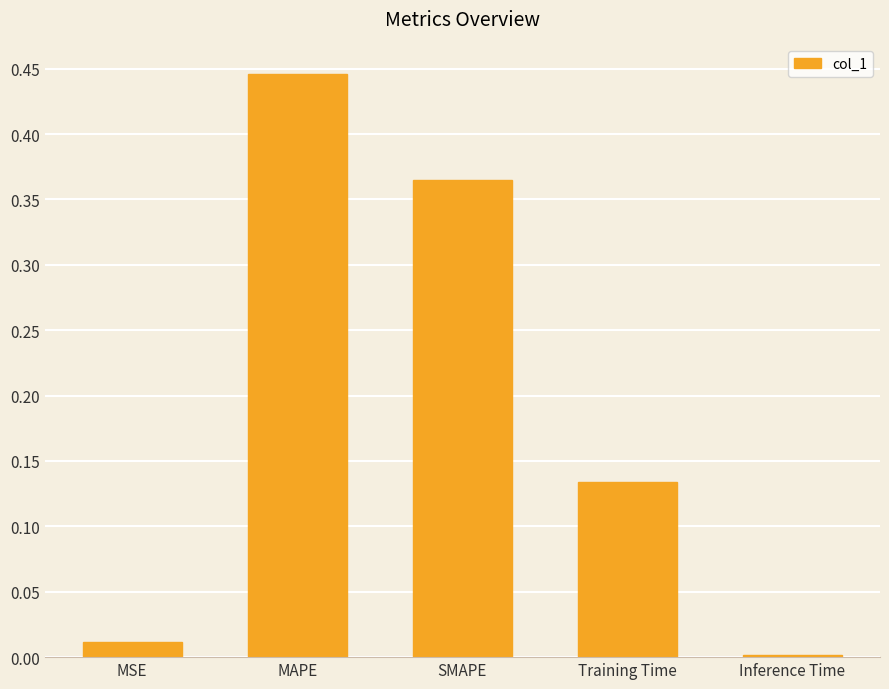

What is the change in value from MAPE to Inference Time?

-0.4